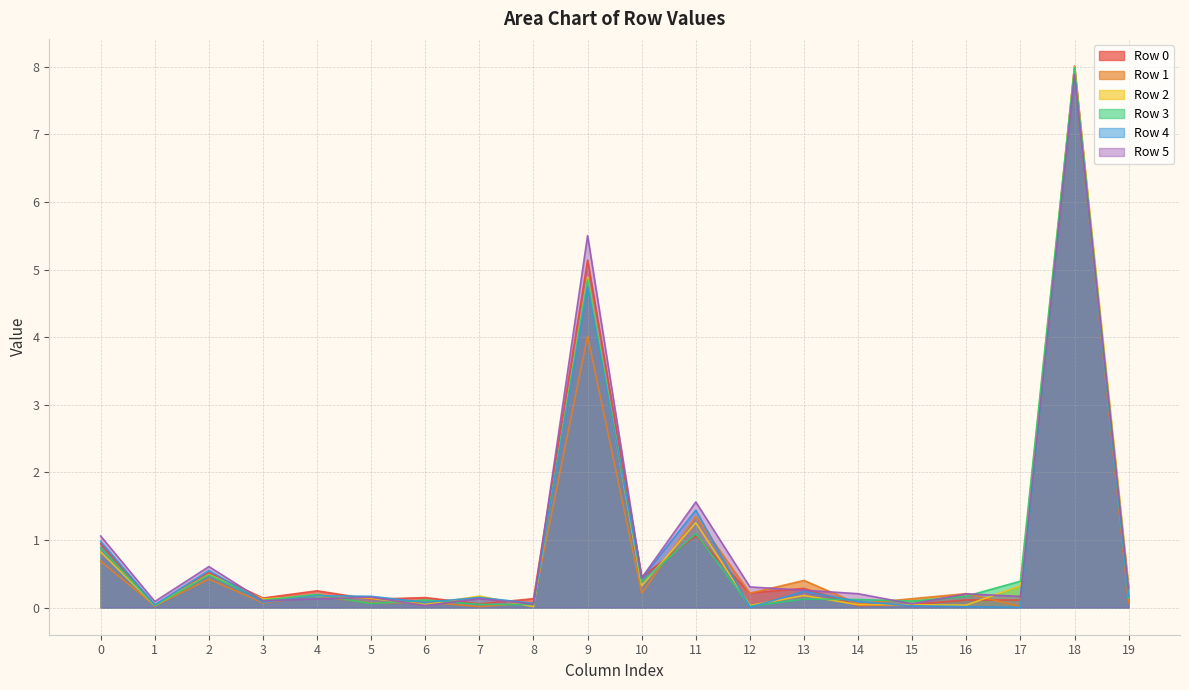

What is the greatest value displayed?

8.0